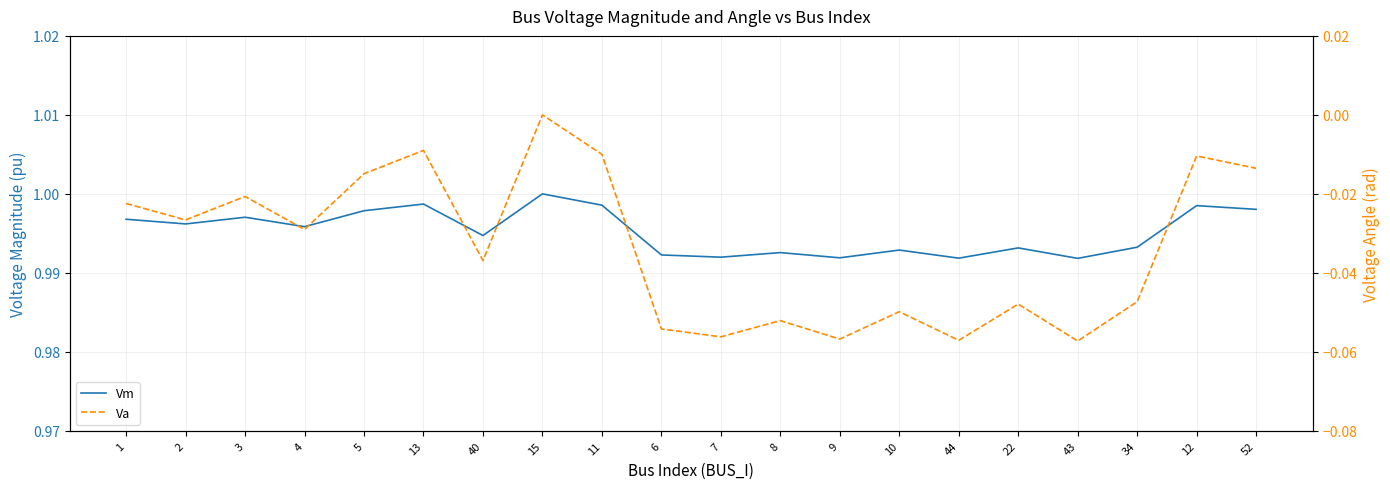

What is the label of the 16th point from the right?

5